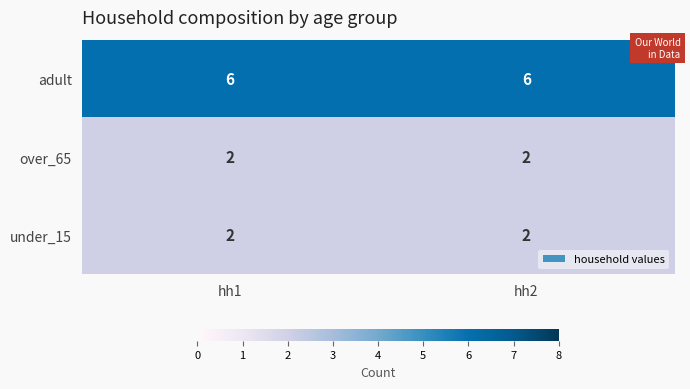

What is the difference between the highest and lowest values at hh2?

4